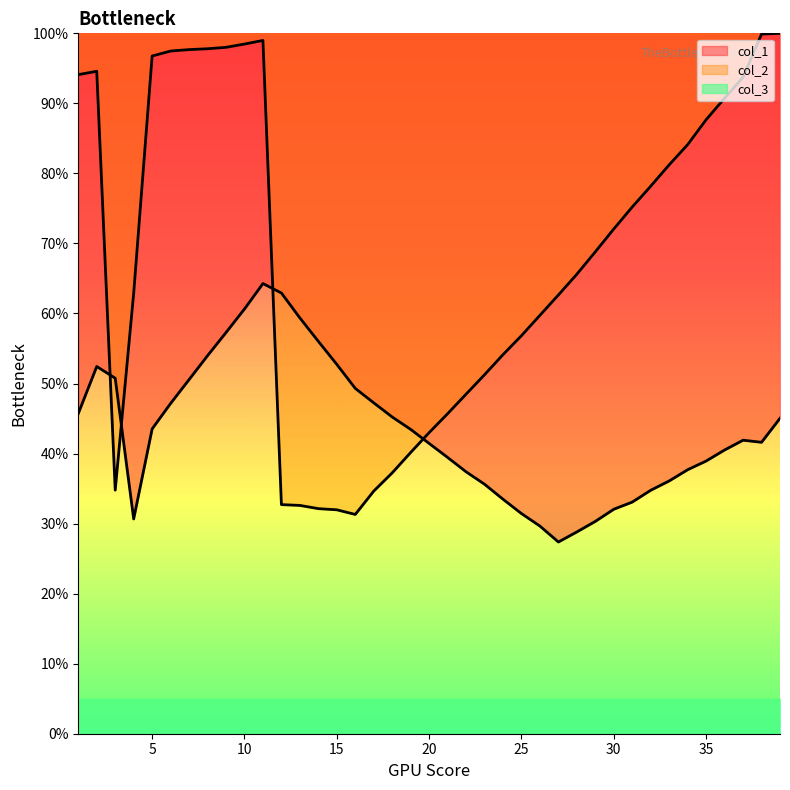

Reading left to right, extract all data points from this chart.

col_1: 1=45.7	2=52.4	3=50.8	4=30.7	5=43.5	6=47.2	7=50.6	8=54.0	9=57.3	10=60.6	11=64.3	12=62.9	13=59.4	14=56.0	15=52.7	16=49.3	17=47.2	18=45.2	19=43.5	20=41.4	21=39.4	22=37.4	23=35.6	24=33.5	25=31.4	26=29.6	27=27.4	28=28.8	29=30.3	30=32.1	31=33.1	32=34.8	33=36.1	34=37.7	35=38.9	36=40.5	37=41.9	38=41.6	39=45.0
col_2: 1=94.1	2=94.6	3=34.8	4=62.9	5=96.8	6=97.5	7=97.7	8=97.8	9=98.0	10=98.5	11=99.0	12=32.7	13=32.6	14=32.1	15=32.0	16=31.3	17=34.6	18=37.2	19=40.2	20=43.0	21=45.7	22=48.5	23=51.3	24=54.1	25=56.8	26=59.7	27=62.6	28=65.6	29=68.8	30=72.1	31=75.2	32=78.2	33=81.2	34=84.1	35=87.7	36=90.7	37=93.7	38=99.9	39=100.0